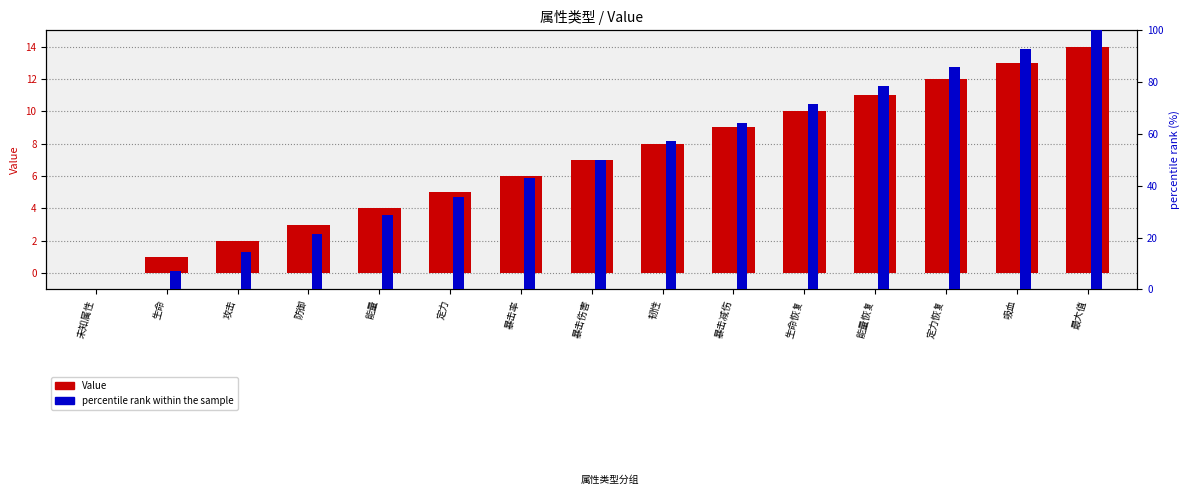

Reading right to left, extract all data points from this chart.

Value: 最大值=14.0	吸血=13.0	定力恢复=12.0	能量恢复=11.0	生命恢复=10.0	暴击减伤=9.0	韧性=8.0	暴击伤害=7.0	暴击率=6.0	定力=5.0	能量=4.0	防御=3.0	攻击=2.0	生命=1.0	未知属性=0.0
percentile rank within the sample: 最大值=100.0	吸血=92.9	定力恢复=85.7	能量恢复=78.6	生命恢复=71.4	暴击减伤=64.3	韧性=57.1	暴击伤害=50.0	暴击率=42.9	定力=35.7	能量=28.6	防御=21.4	攻击=14.3	生命=7.1	未知属性=0.0